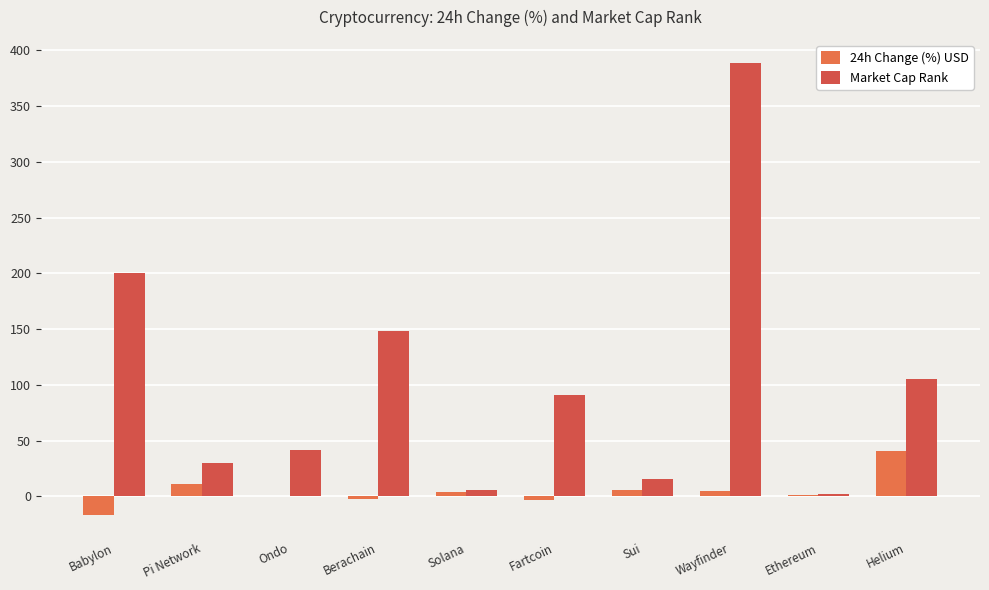

Read the Market Cap Rank value at Berachain.

148.0